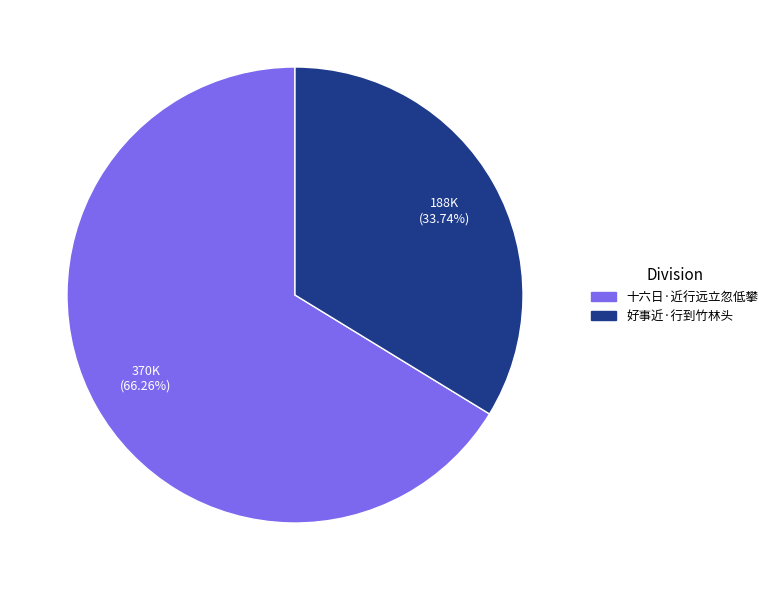

Is 好事近·行到竹林头 the majority of the pie?

No